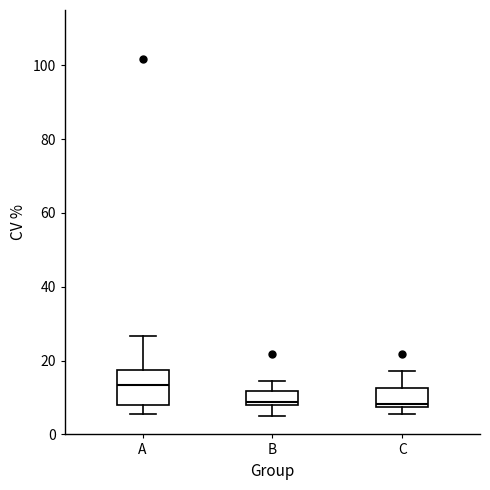

Reading left to right, transcribe this box plot: for each box, give where its median line is, the range the box spans, and where its two whiskers end, as read against the y-axis. The values are not printed on the chart, so give them approximately, as read against the axis.

A: median 14, box 8 to 18, whiskers 6 to 26
B: median 8 (just above the box's lower edge), box 8 to 12, whiskers 4 to 14
C: median 8 (just above the box's lower edge), box 8 to 12, whiskers 6 to 18